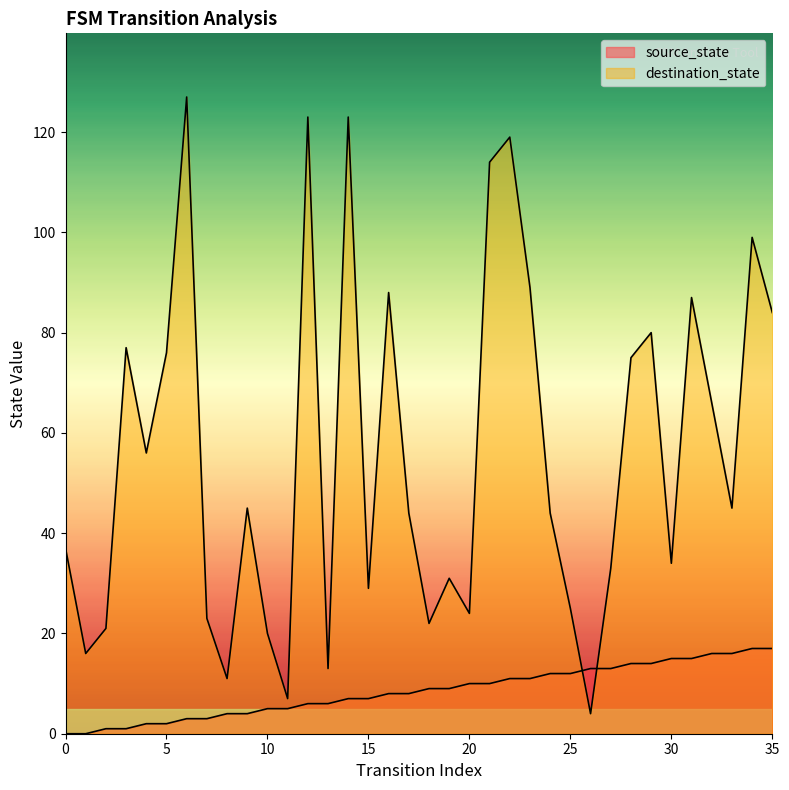

The value of destination_state at 3 is 77. True or false?

True